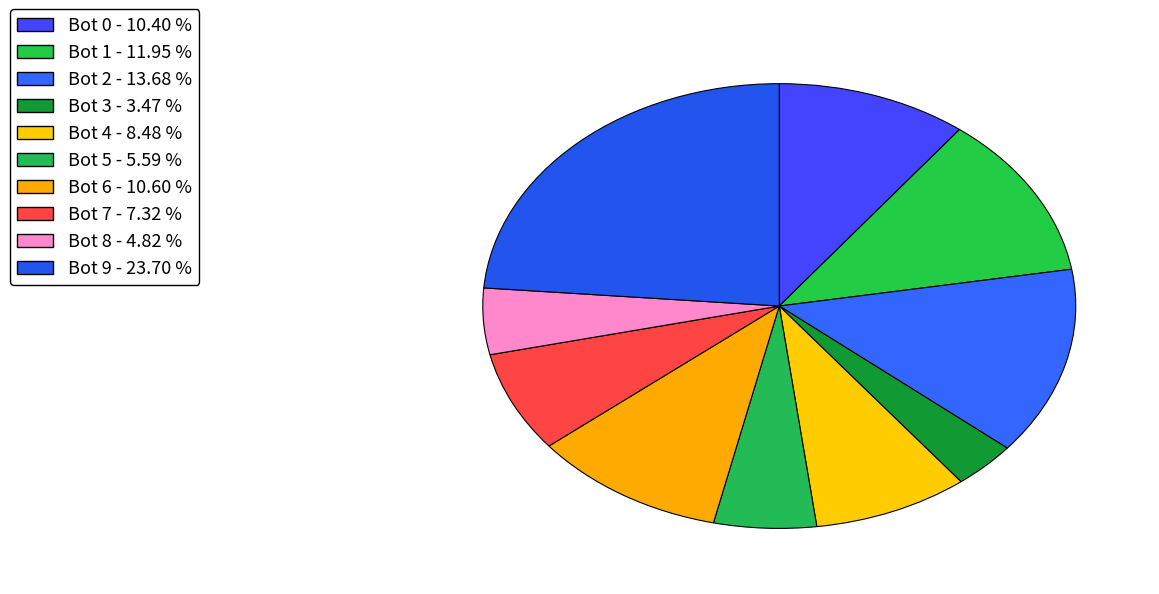

How many slices are in this pie chart?

10